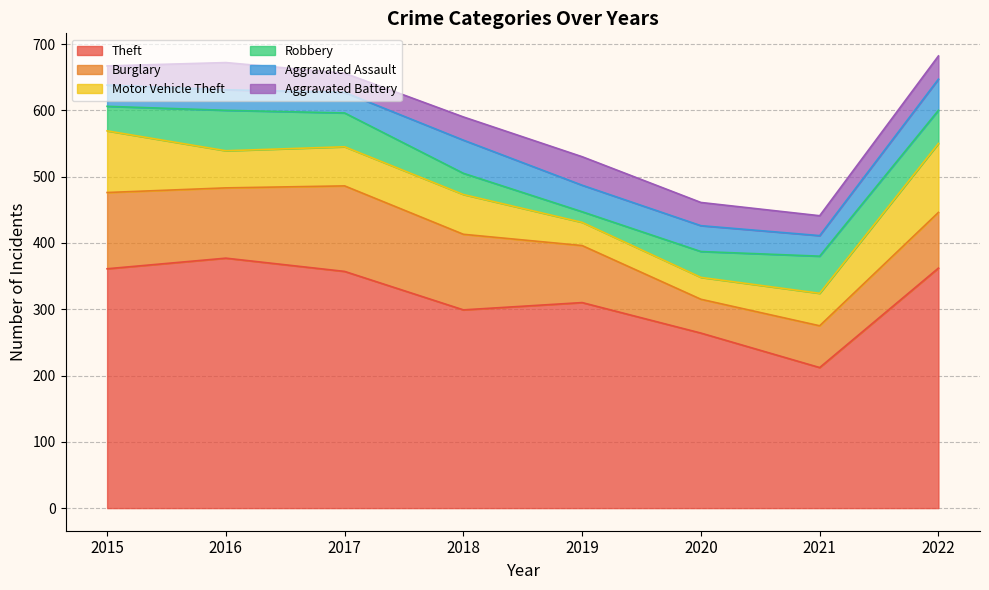

What are all the series names shown in the legend?

Theft, Burglary, Motor Vehicle Theft, Robbery, Aggravated Assault, Aggravated Battery